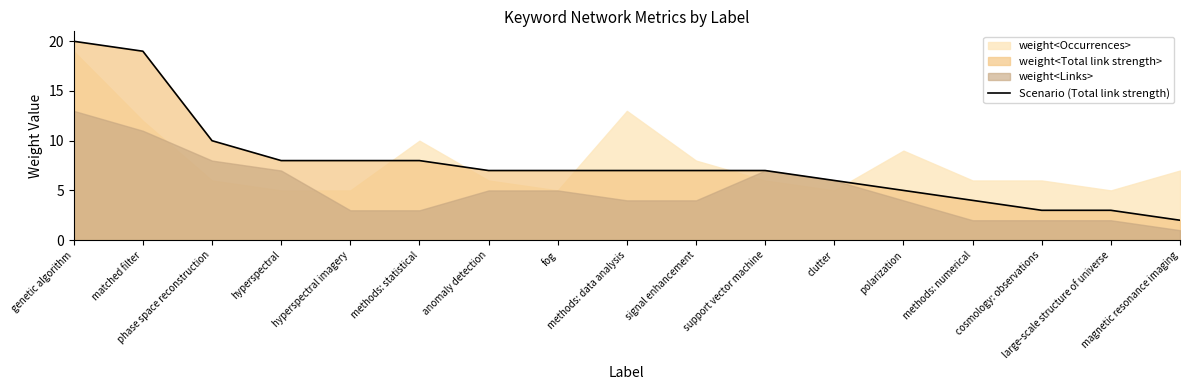

At which category does the chart reach its peak across all series?

genetic algorithm